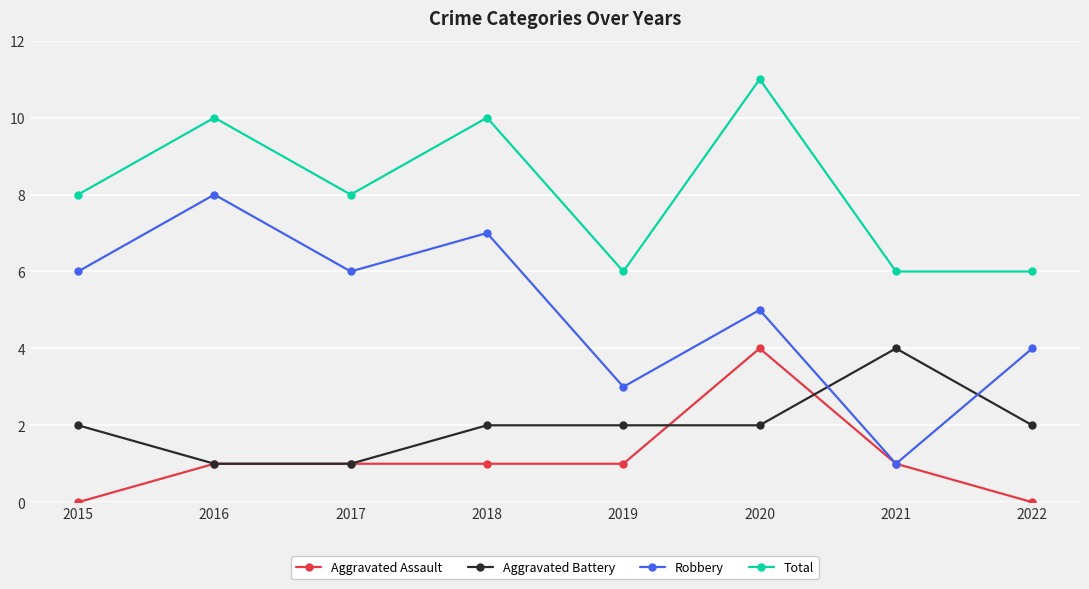

What is the average value of the Aggravated Battery series?

2